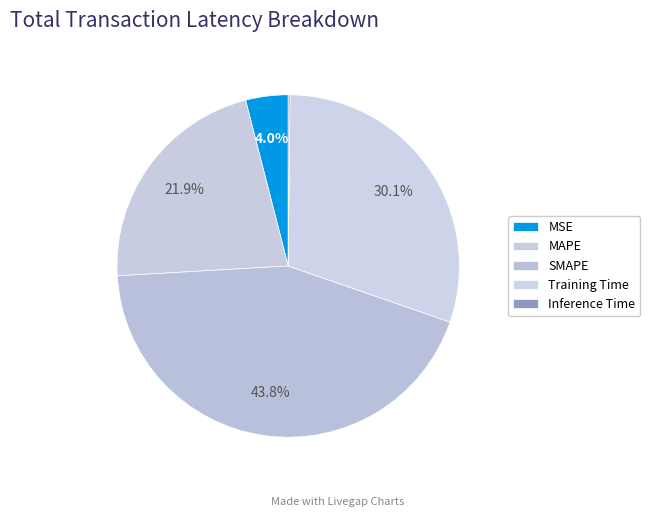

Between MAPE and Training Time, which is larger?

Training Time